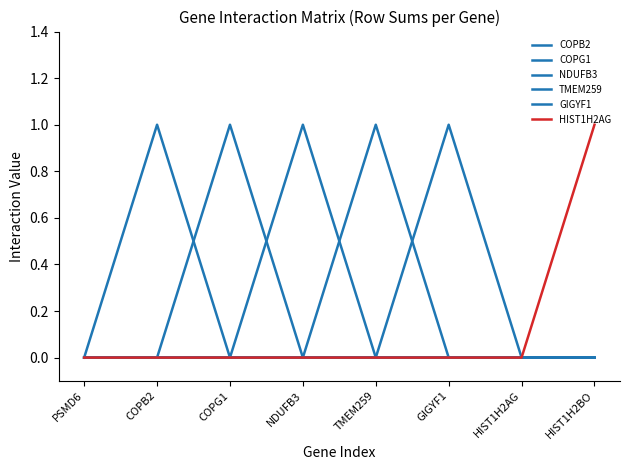

How many lines are shown in the chart?

6